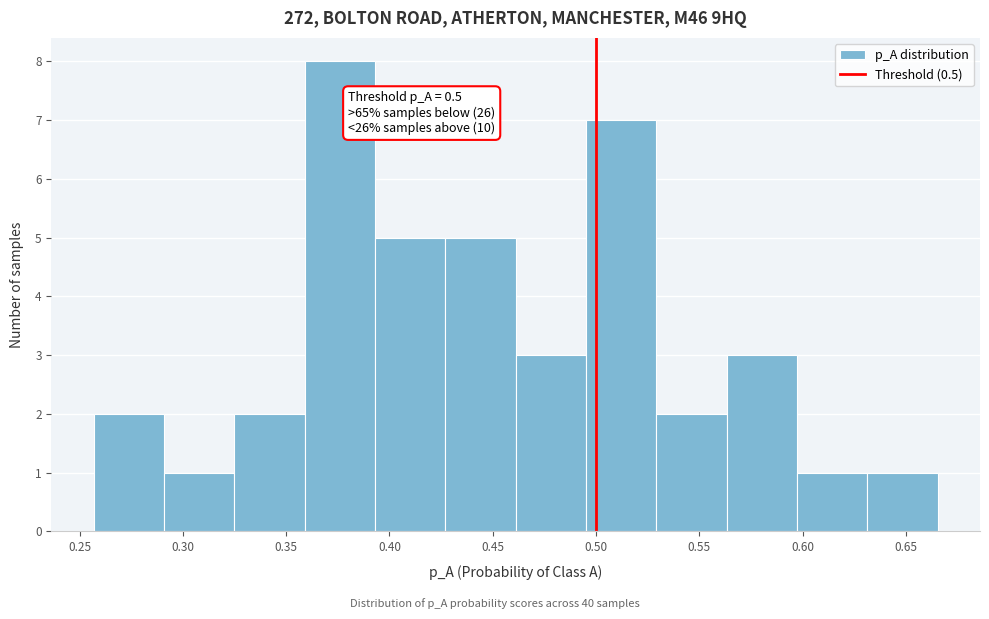

Which range on the x-axis has the tallest bar?

0.360 to 0.395